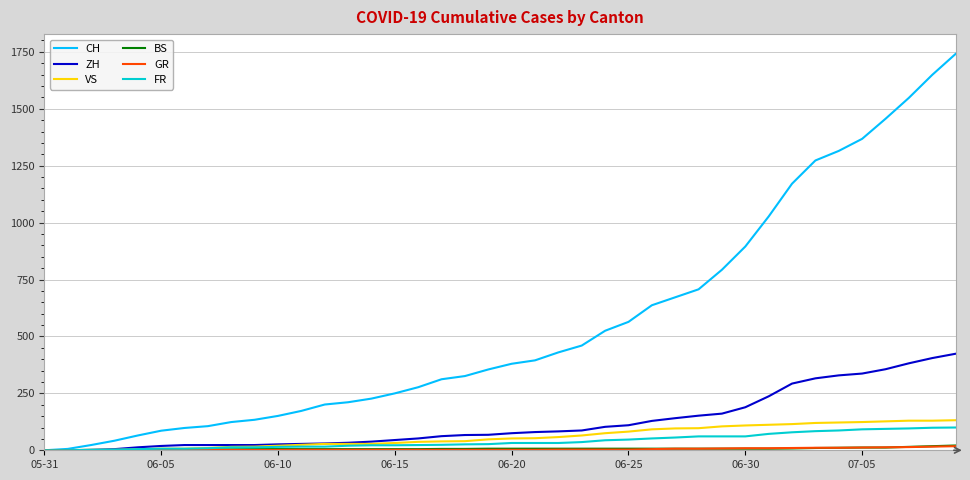

What is the maximum value for CH?

1741